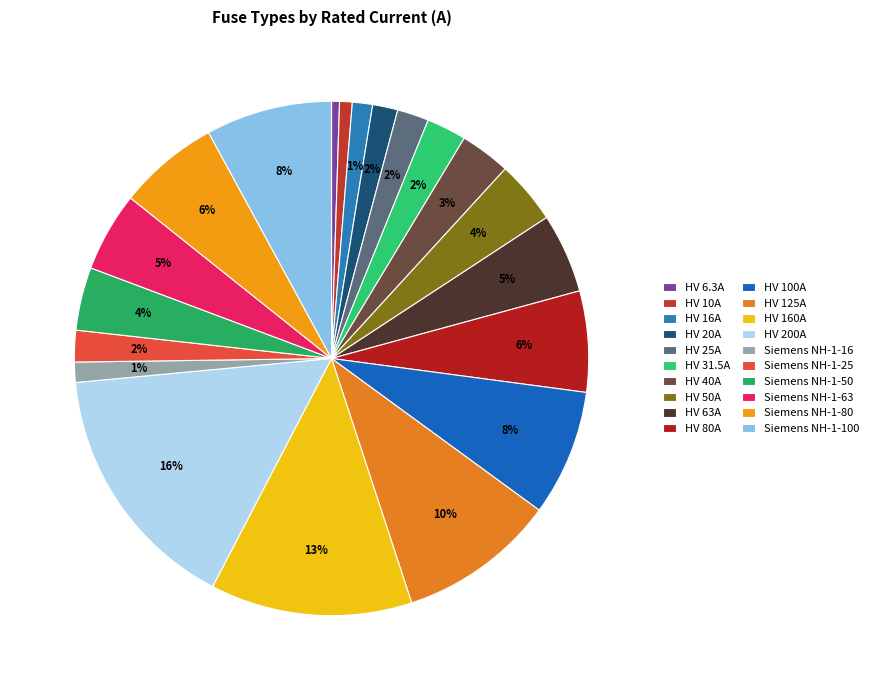

Is the sum of HV 20A and HV 6.3A greater than half?

No